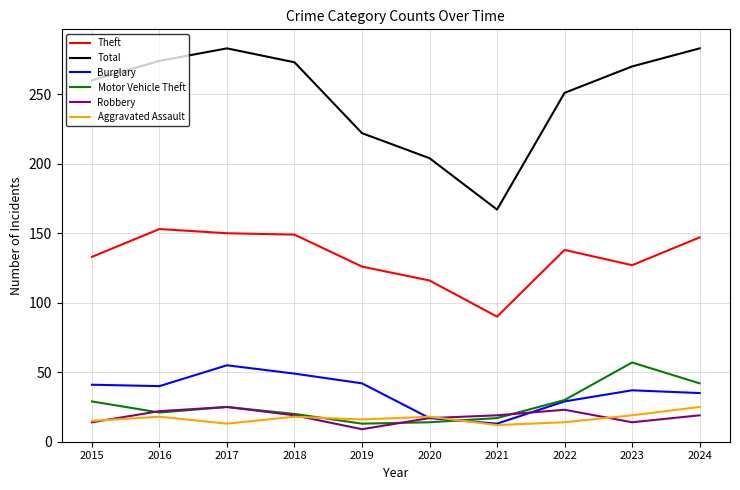

Which series has the largest total across all categories?

Total